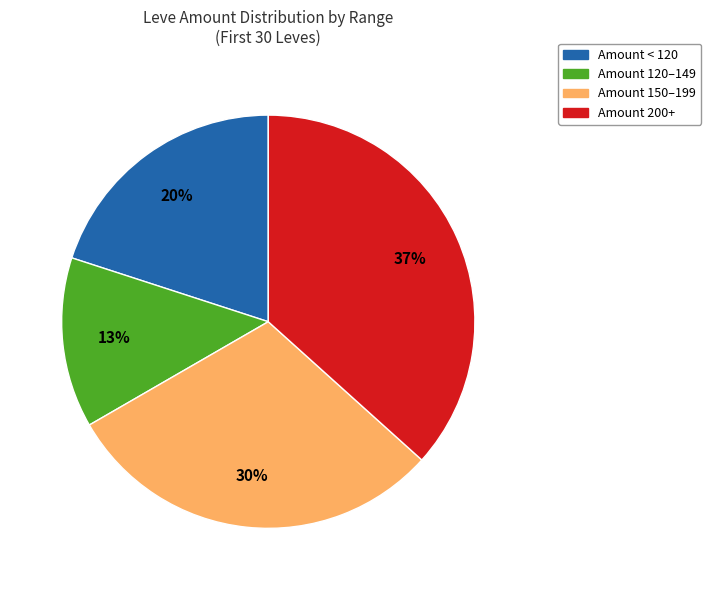

Does any single category account for the majority?

No